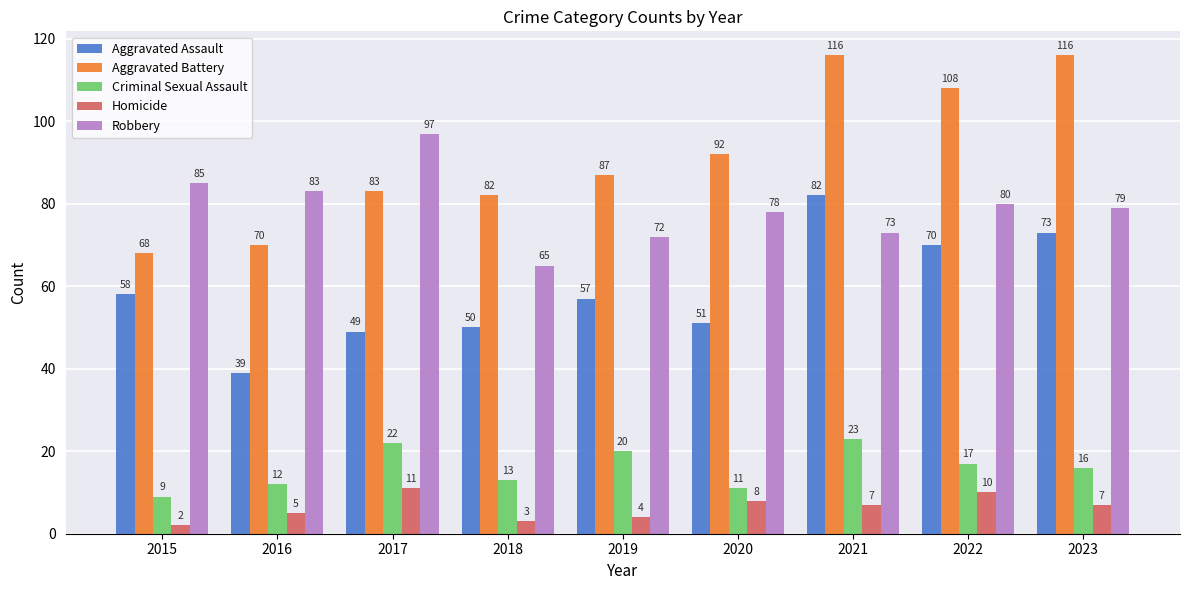

Reading left to right, list all the values displayed in this chart.

Aggravated Assault: 58	39	49	50	57	51	82	70	73
Aggravated Battery: 68	70	83	82	87	92	116	108	116
Criminal Sexual Assault: 9	12	22	13	20	11	23	17	16
Homicide: 2	5	11	3	4	8	7	10	7
Robbery: 85	83	97	65	72	78	73	80	79